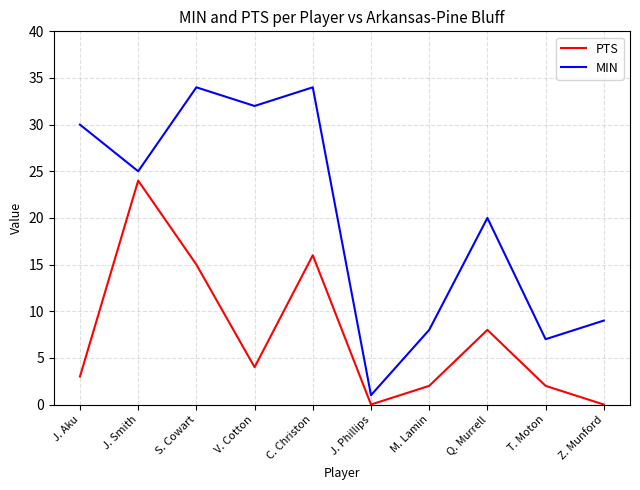

Is this an area chart (filled region under the line)?

No